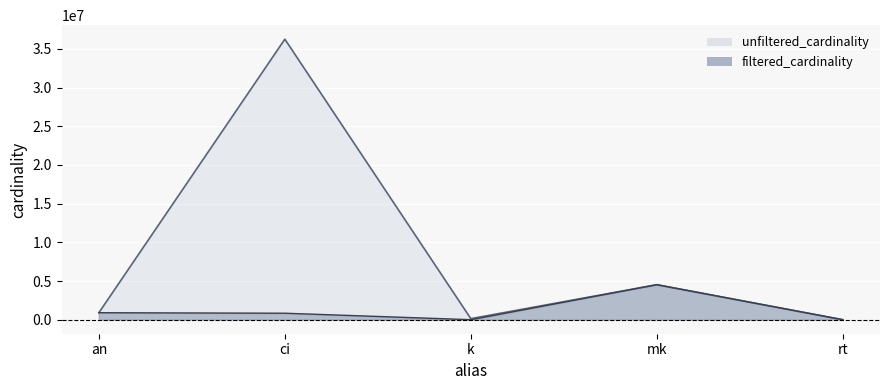

Which category has the highest value in the filtered_cardinality series?

mk